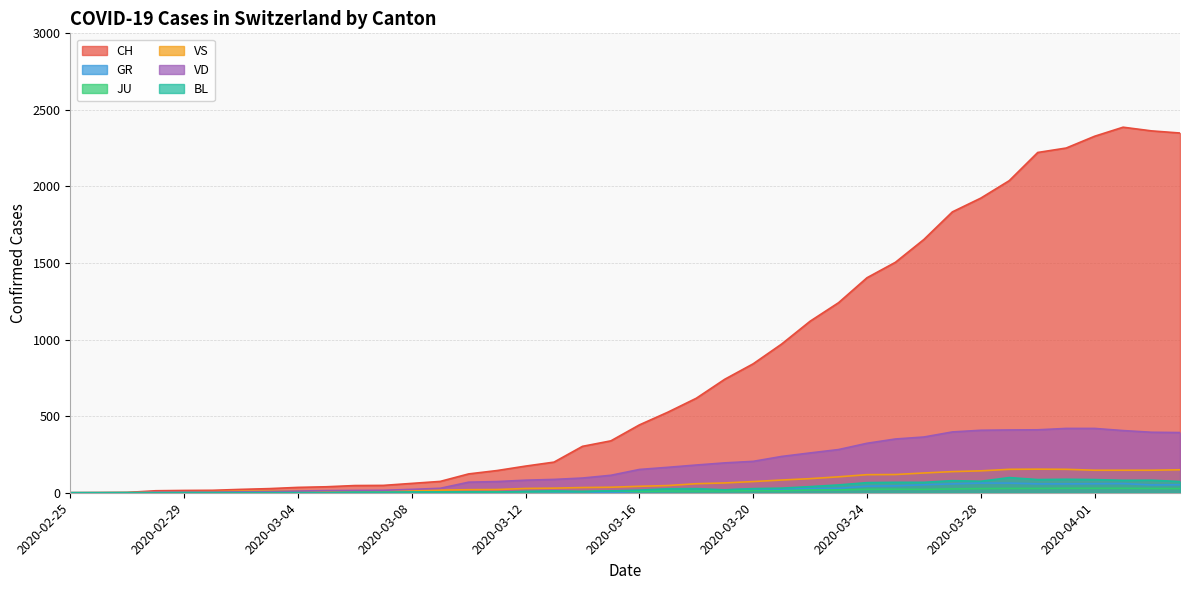

After their last crossing, which series has the higher values: JU or BL?

BL